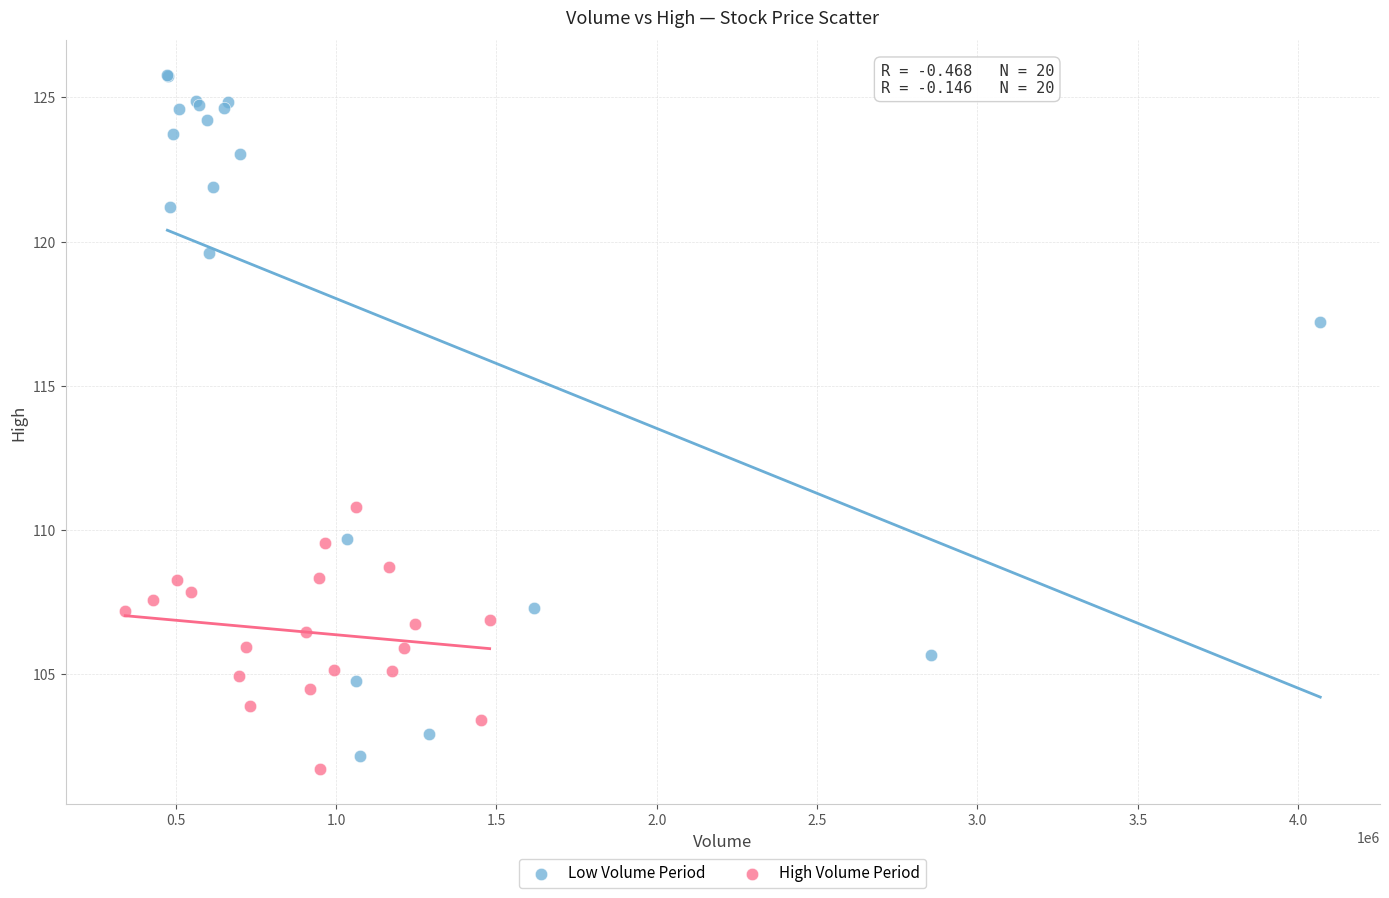

Which series has the widest spread of Y values?

Low Volume Period